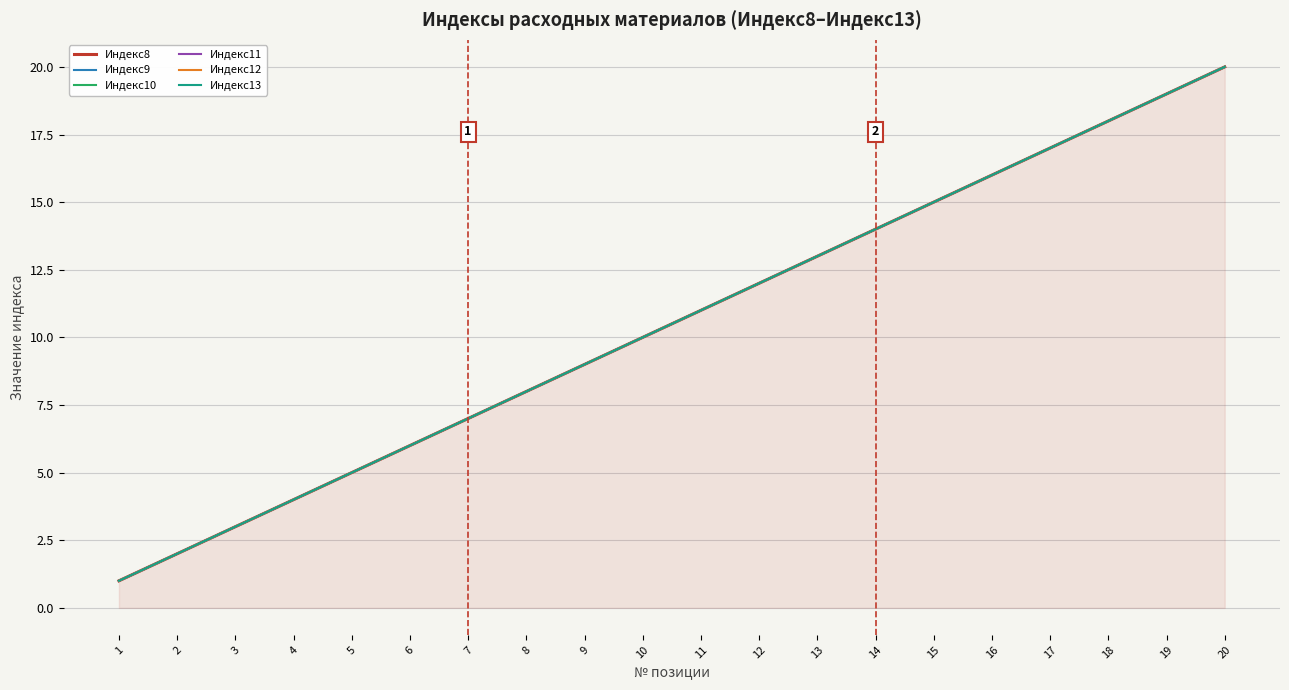

True or false: Индекс12 and Индекс10 cross at least once.

False